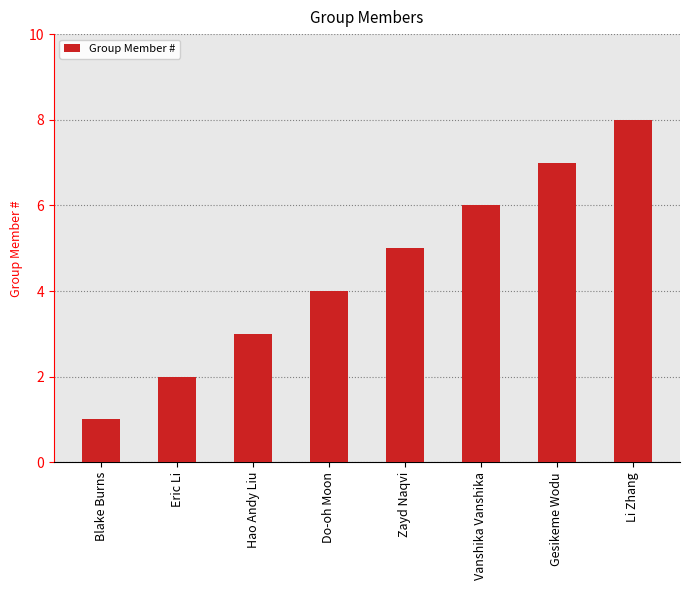

What is the minimum value shown in the chart?

1